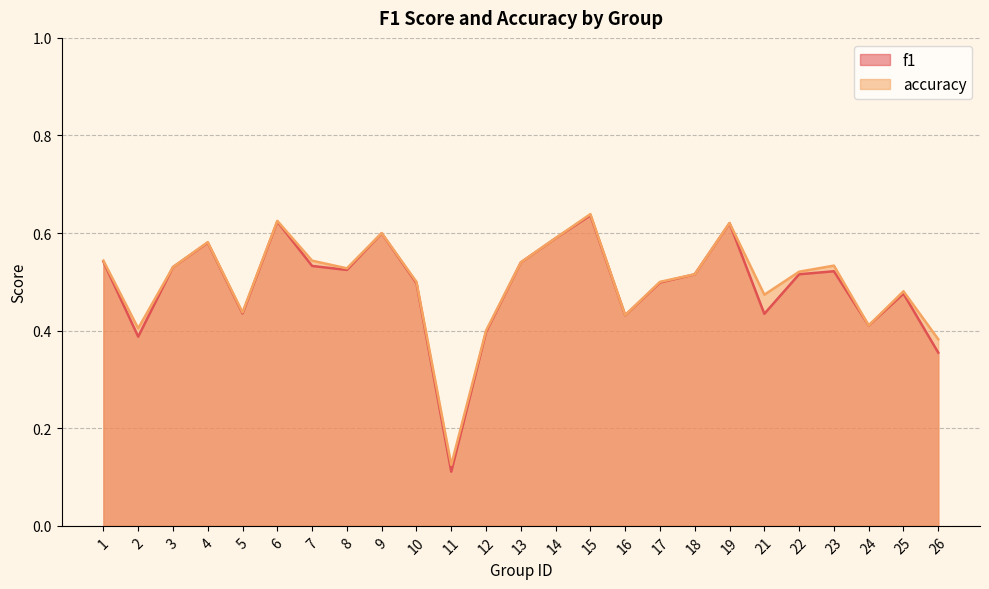

Does the chart have visible grid lines?

Yes